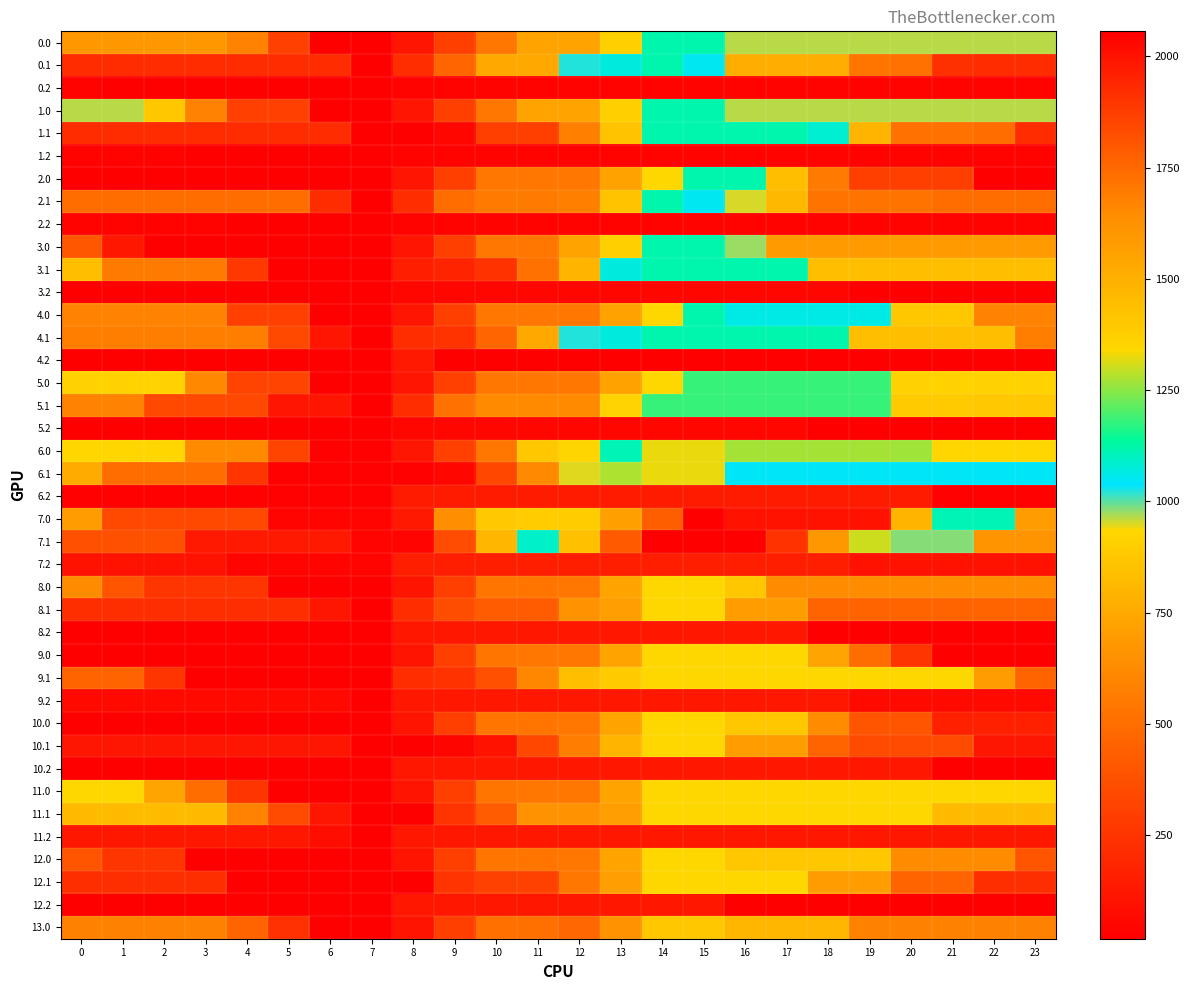

At which category is the sum across all series the highest?

15